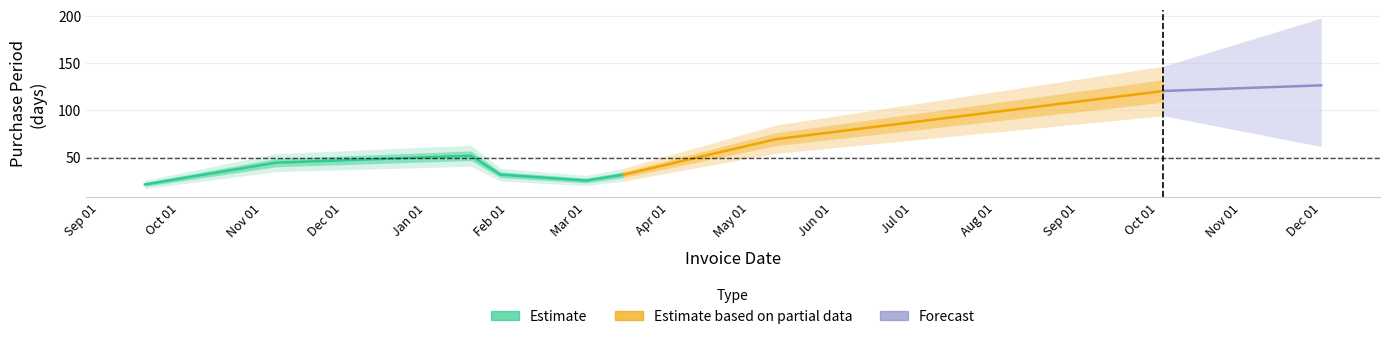

What is the label of the 1st point from the left?

2015-09-18